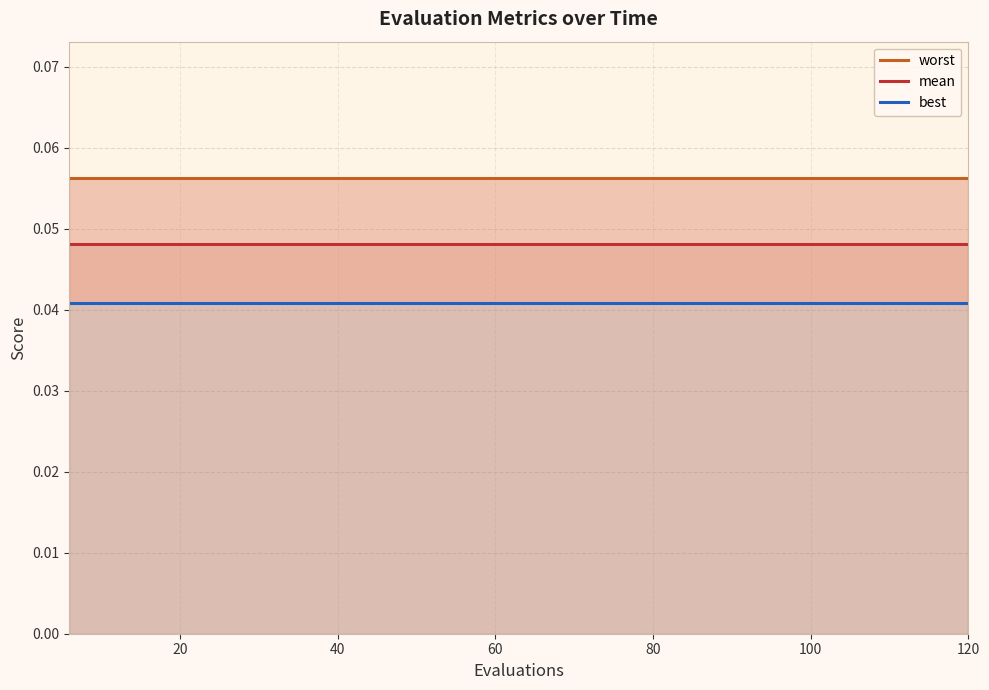

True or false: best has more than 2 points higher than both neighbors.

False